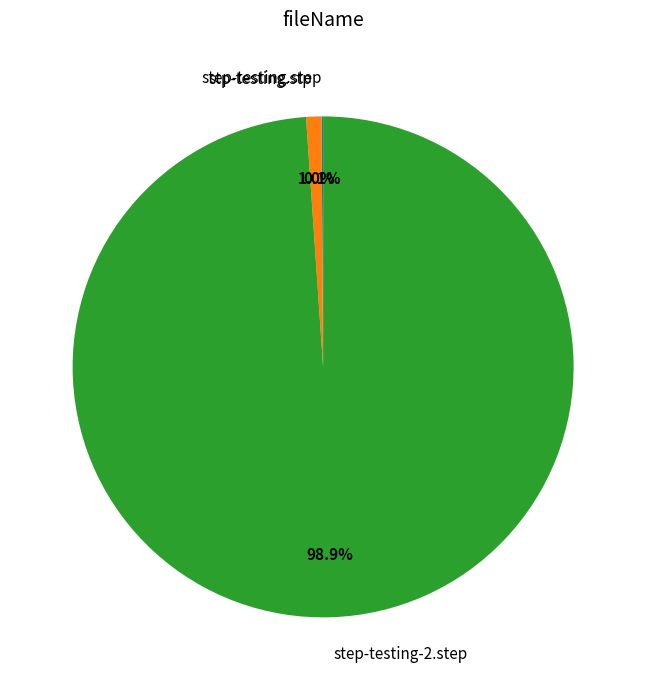

Is there a majority slice in this chart?

Yes